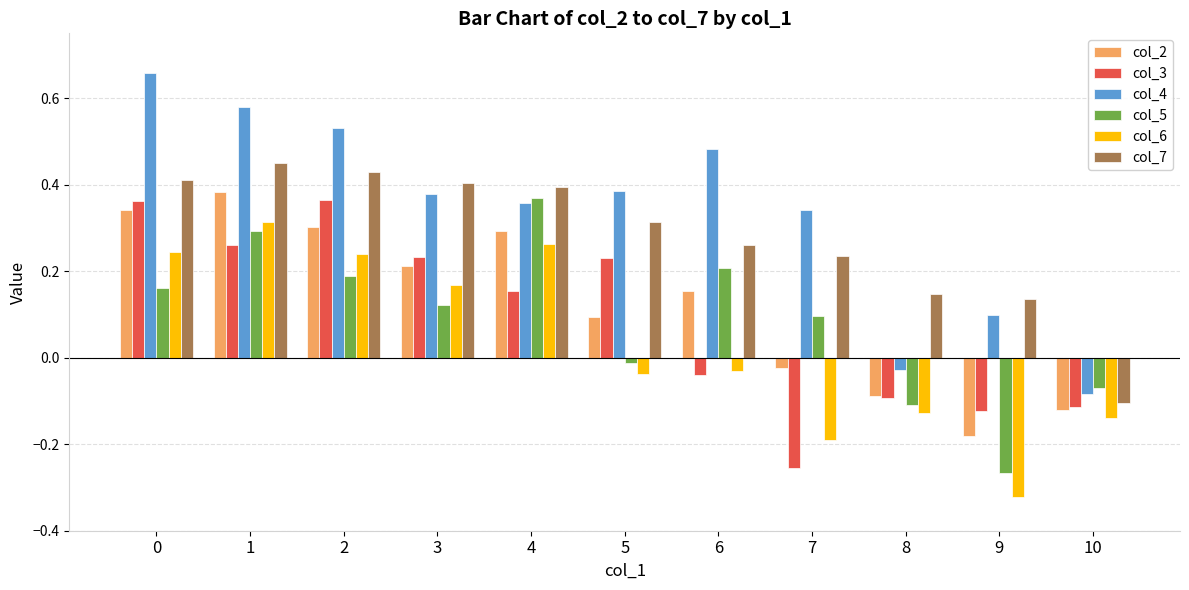

Between 1 and 6, which series saw the biggest shift?

col_6